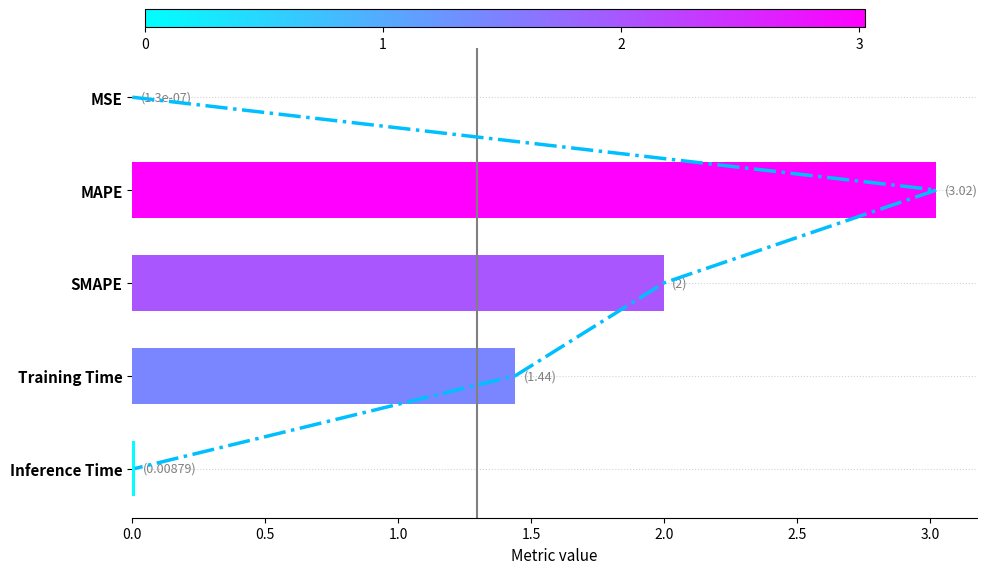

How many data points are above 1?

3